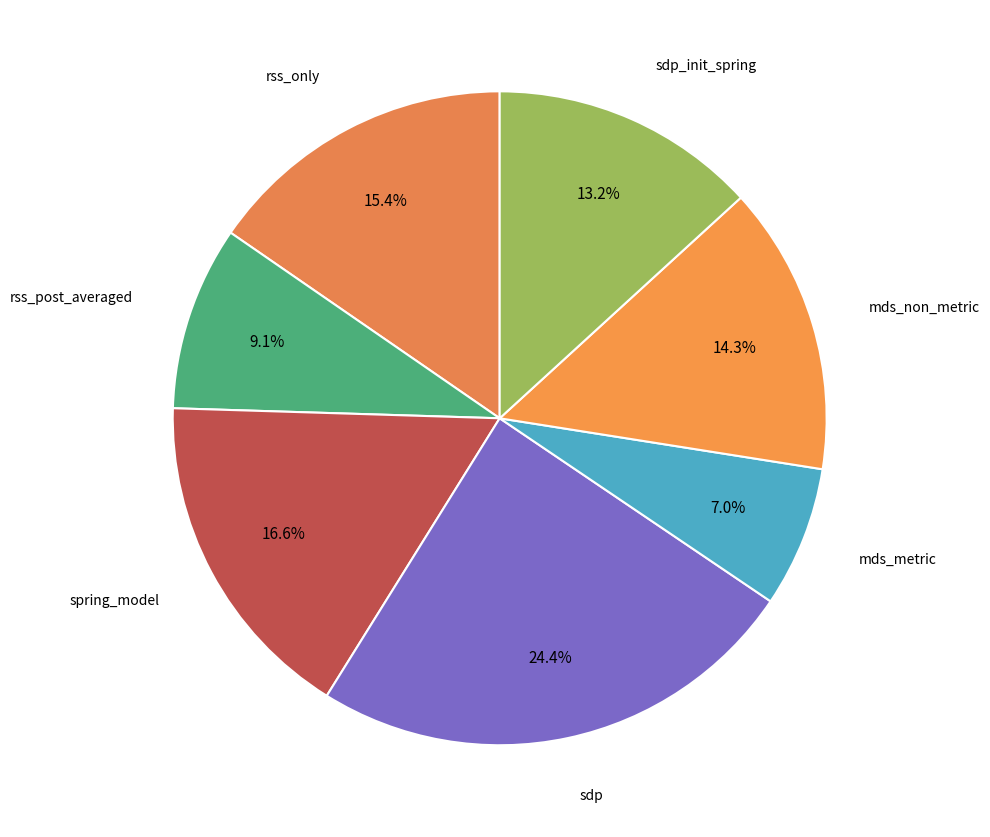

Which category has the smallest portion of the pie?

mds_metric